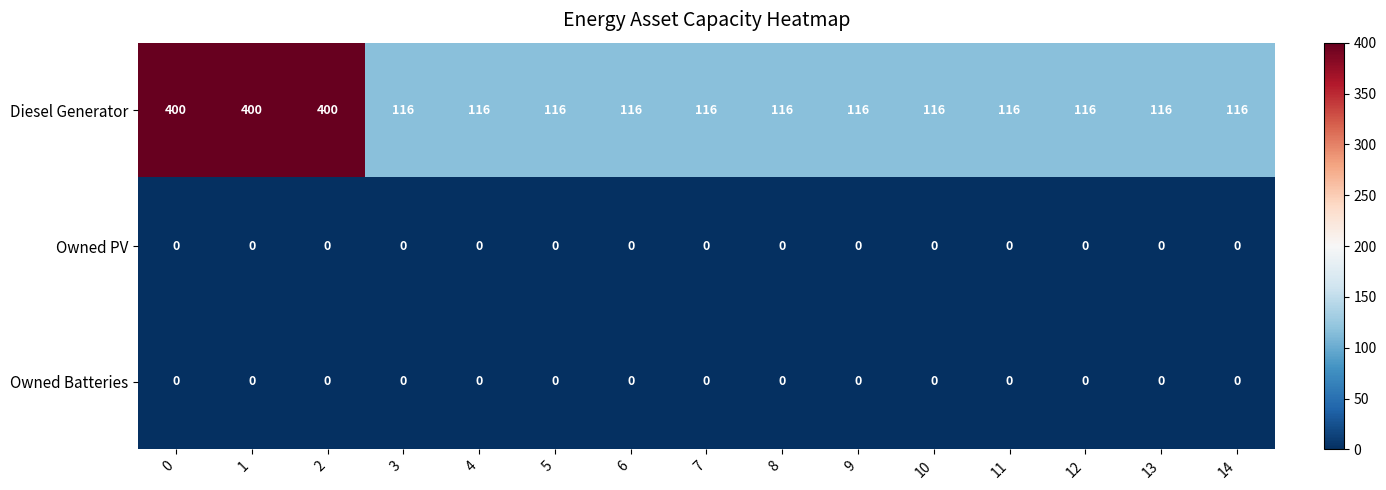

What is the difference between the second highest and minimum values in the Diesel Generator series?

284